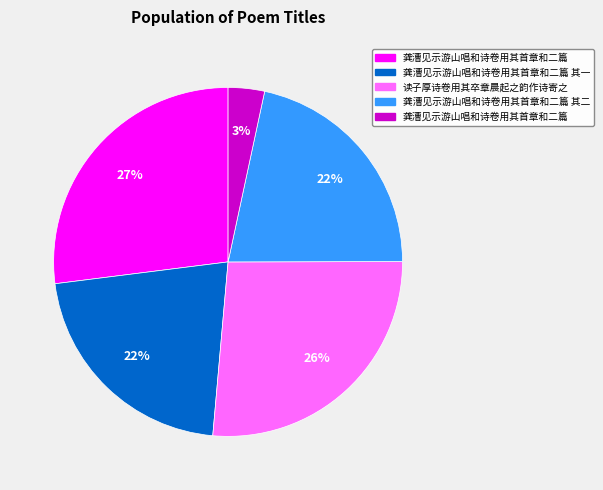

To the nearest percent, what is the average slice percentage?

20%